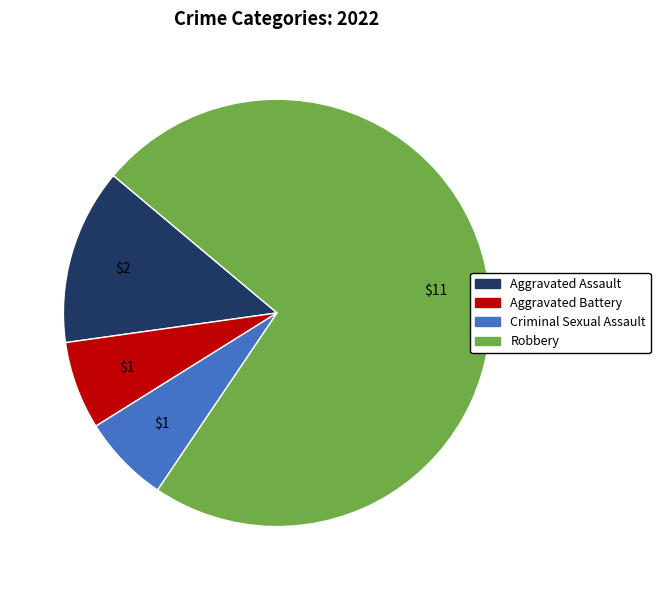

Is it true that Aggravated Assault is 8% of the pie?

False